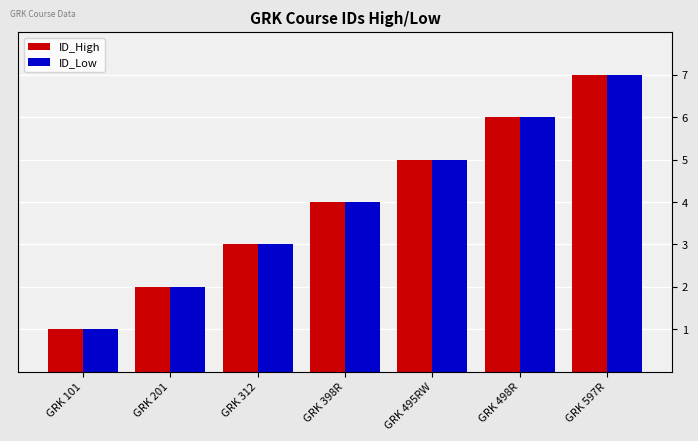

Reading left to right, extract all data points from this chart.

ID_High: GRK 101=1	GRK 201=2	GRK 312=3	GRK 398R=4	GRK 495RW=5	GRK 498R=6	GRK 597R=7
ID_Low: GRK 101=1	GRK 201=2	GRK 312=3	GRK 398R=4	GRK 495RW=5	GRK 498R=6	GRK 597R=7